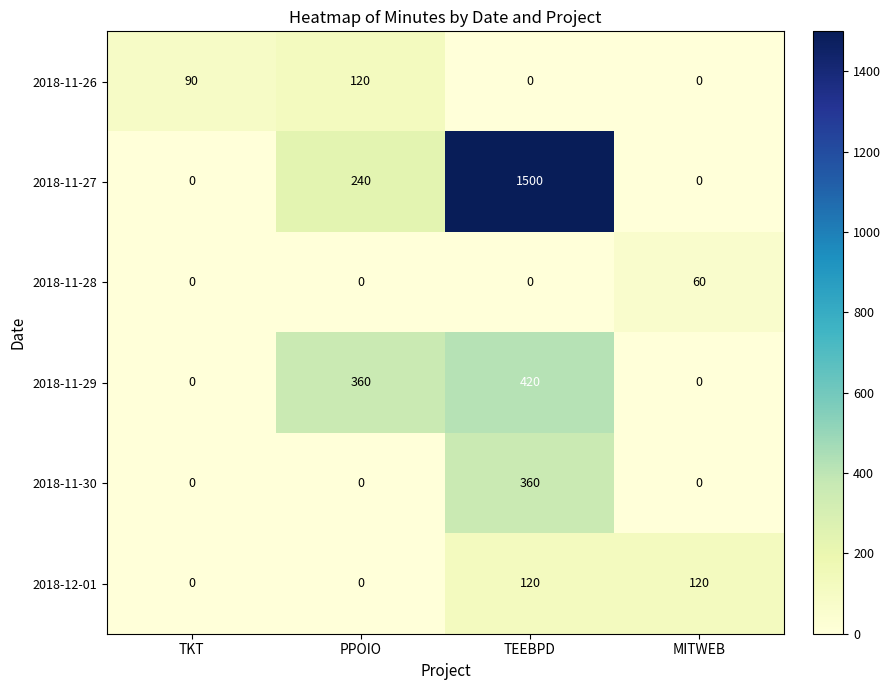

What is the sum of the 2018-11-29 values at TKT and TEEBPD?

420